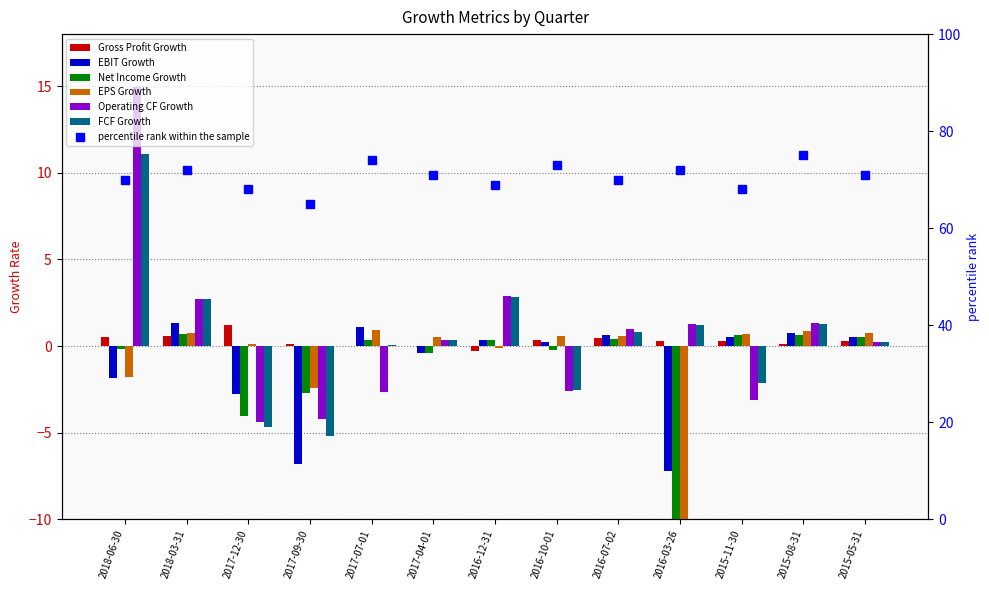

Are the bars grouped side by side (vs. stacked)?

Yes